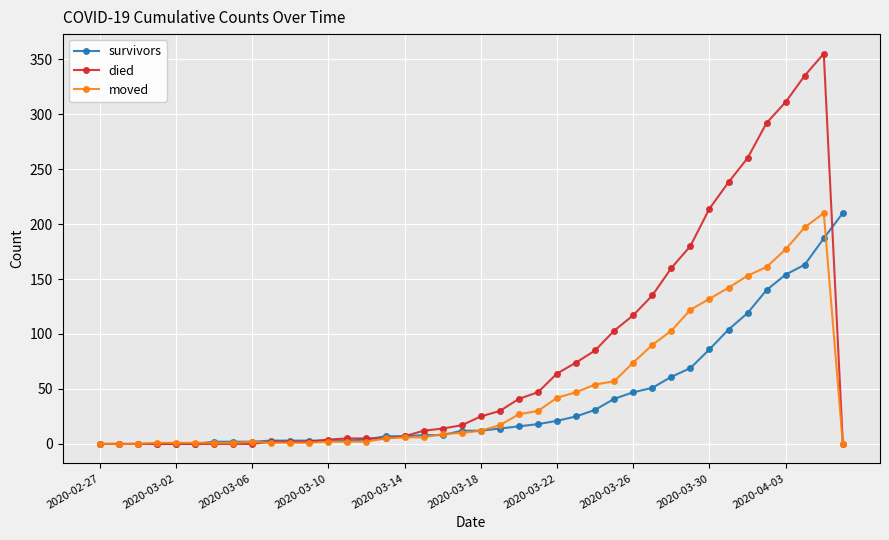

What is the average value of the moved series?

47